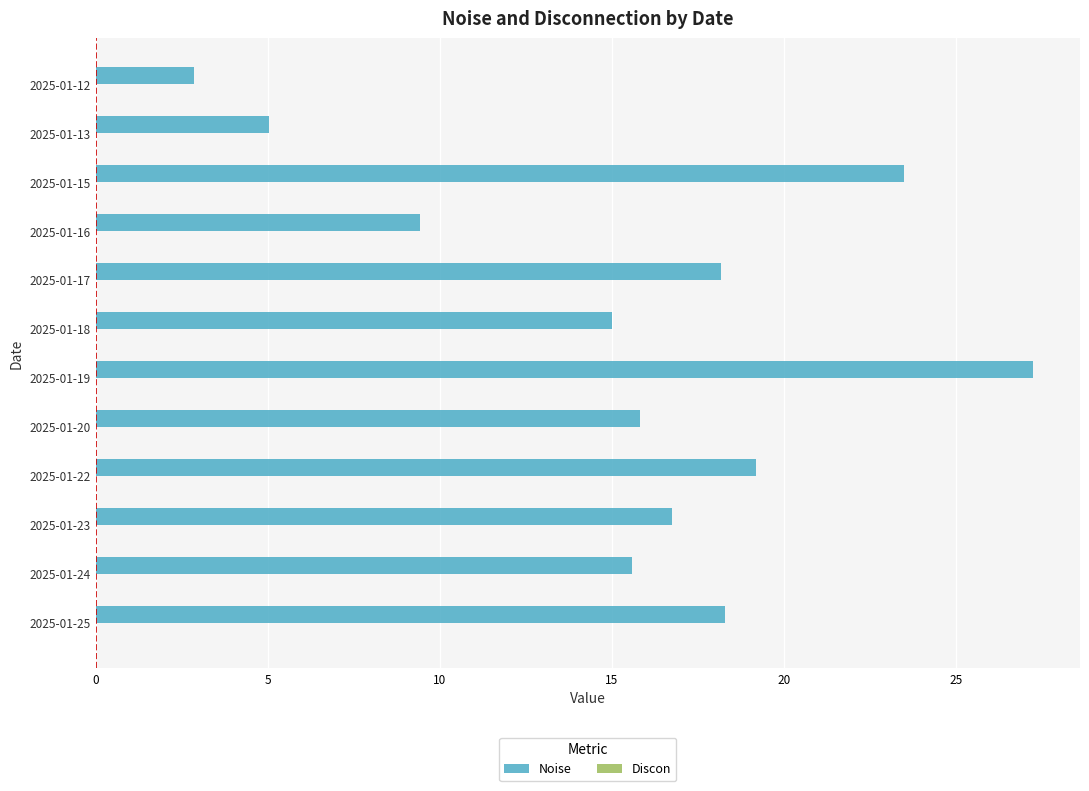

The chart shows a value of 15.6 at 2025-01-24. True or false?

True